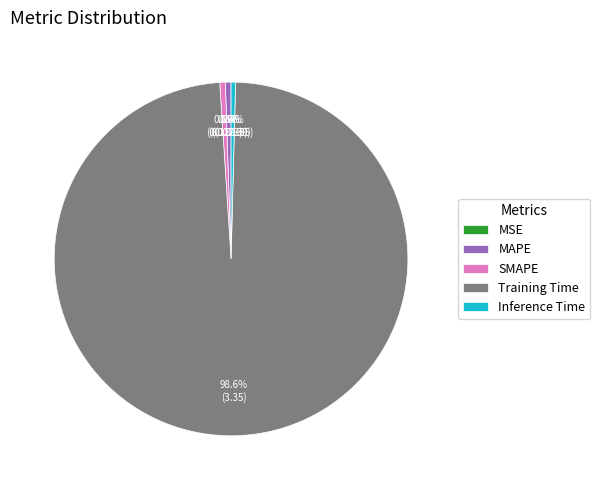

Combined, do MAPE and Inference Time account for over 50%?

No